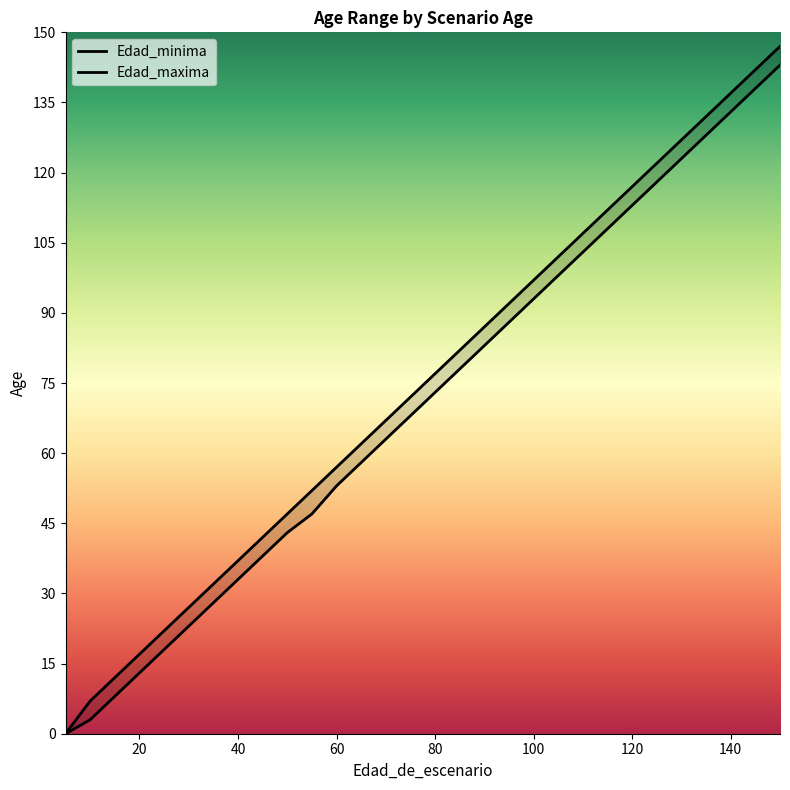

Is the value of Edad_maxima at 150 greater than the value of Edad_minima at 105?

Yes